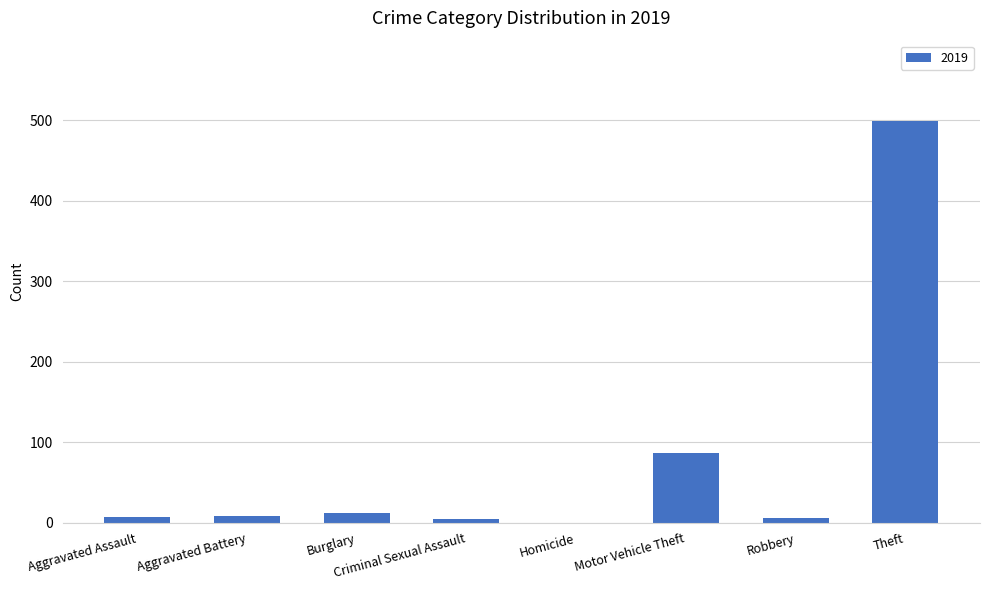

Which has a higher value, Motor Vehicle Theft or Criminal Sexual Assault?

Motor Vehicle Theft